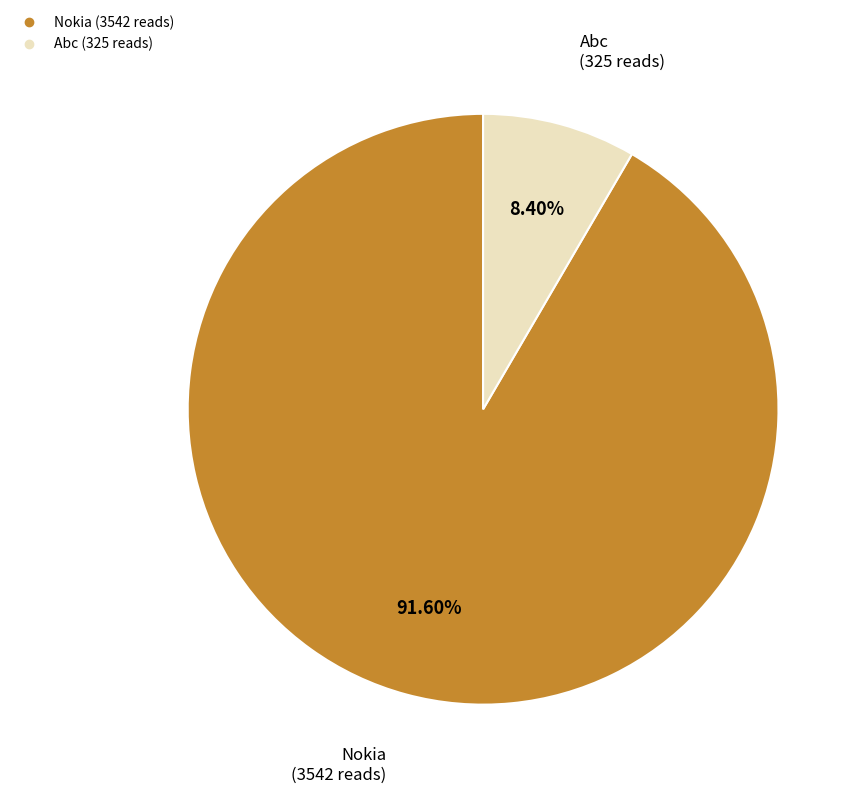

What percentage do Nokia and Abc together represent?

100.0%